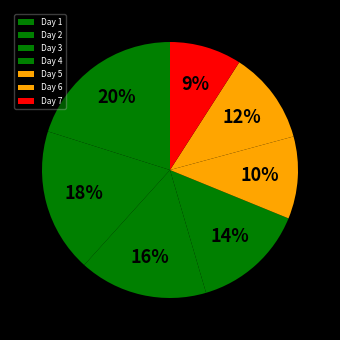

True or false: Day 6 accounts for 1% of the total.

False